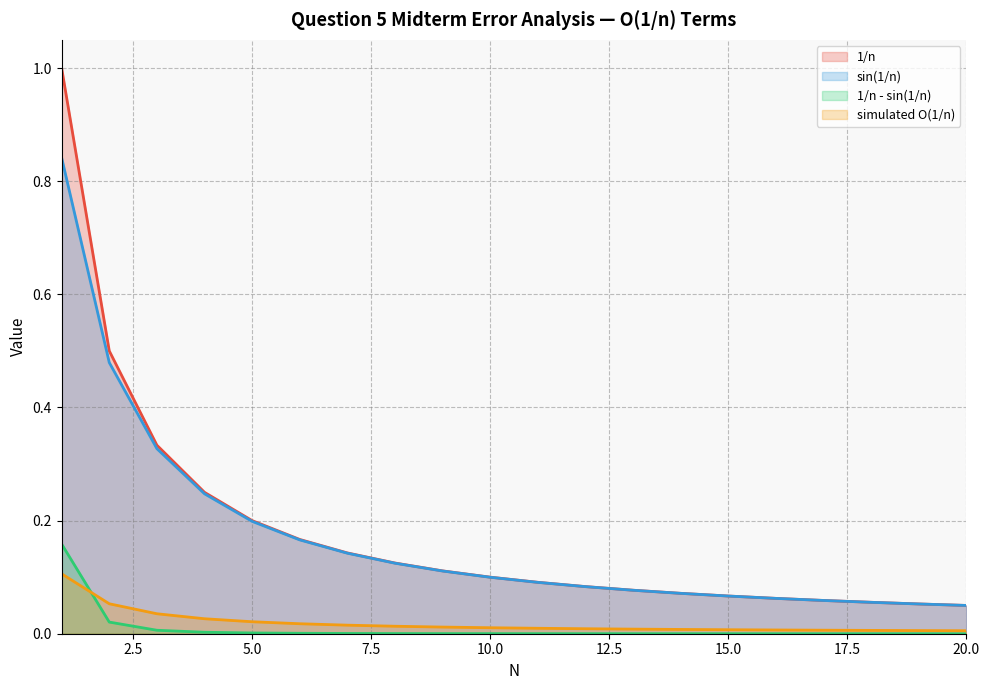

What is the sum of all 1/n values?

3.6